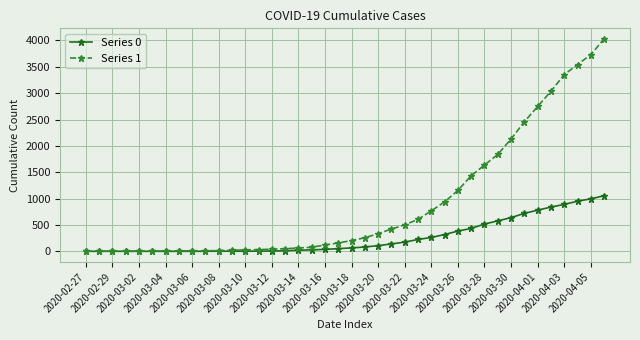

What is the maximum value shown in the chart?

4028